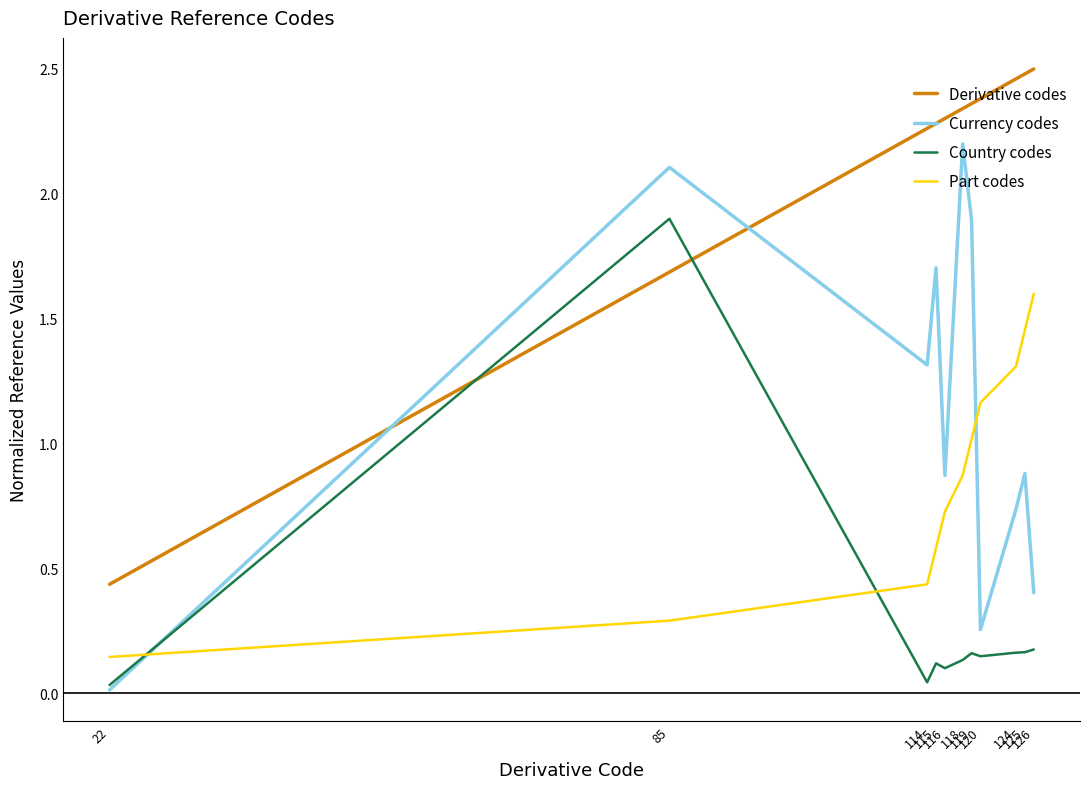

Which series has the largest total across all categories?

Derivative codes